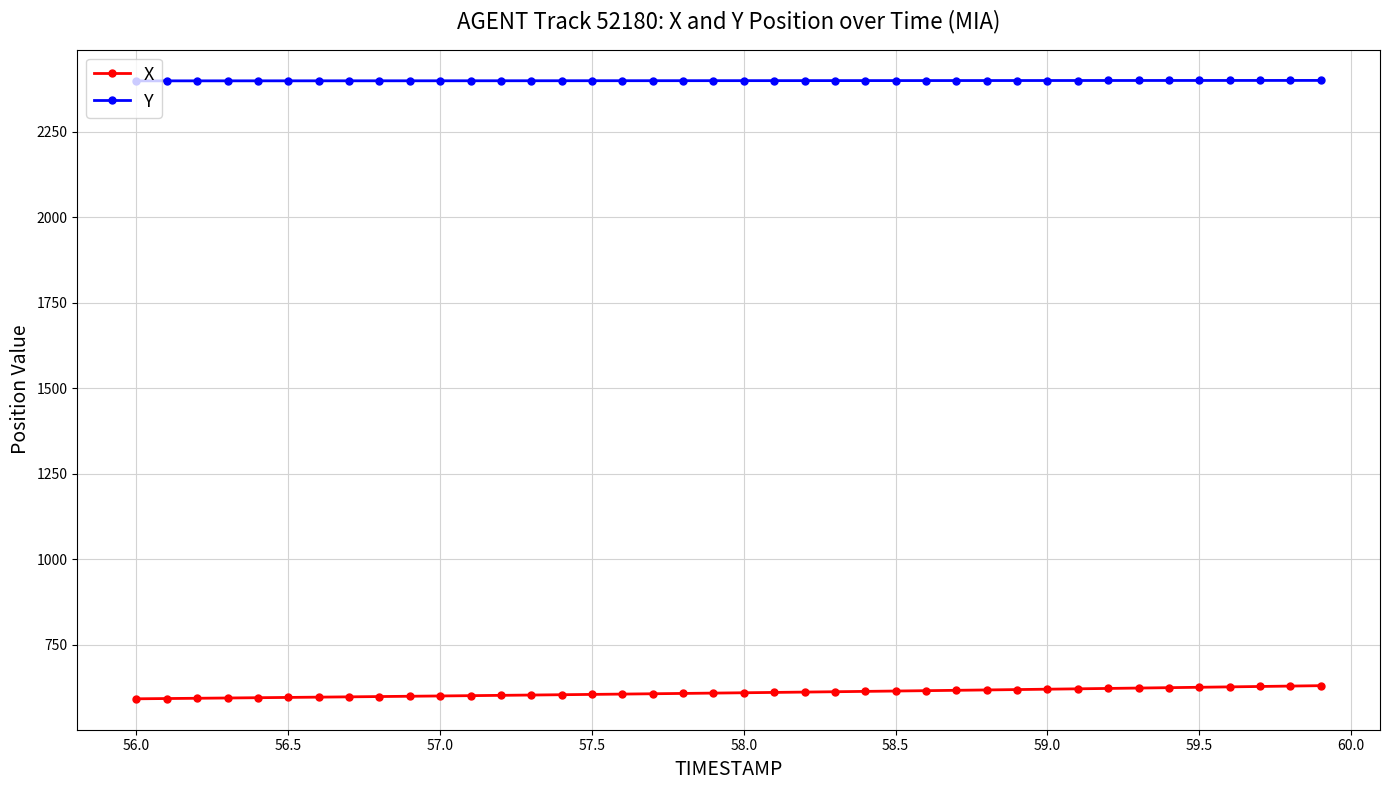

What is the sum of all Y values?

95967.6